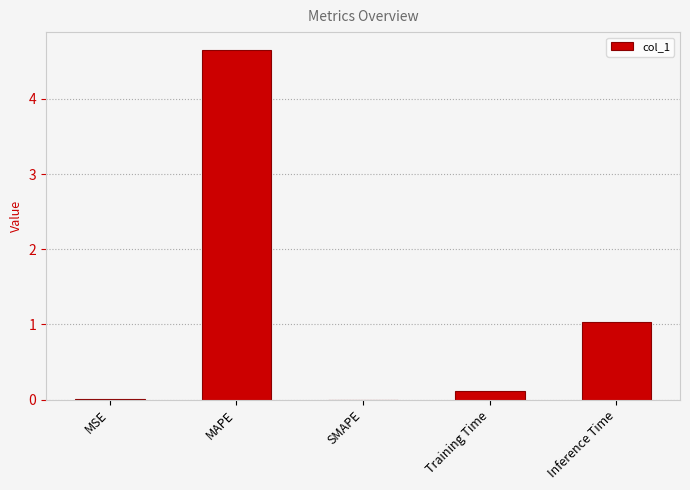

Between SMAPE and Inference Time, which is larger?

Inference Time